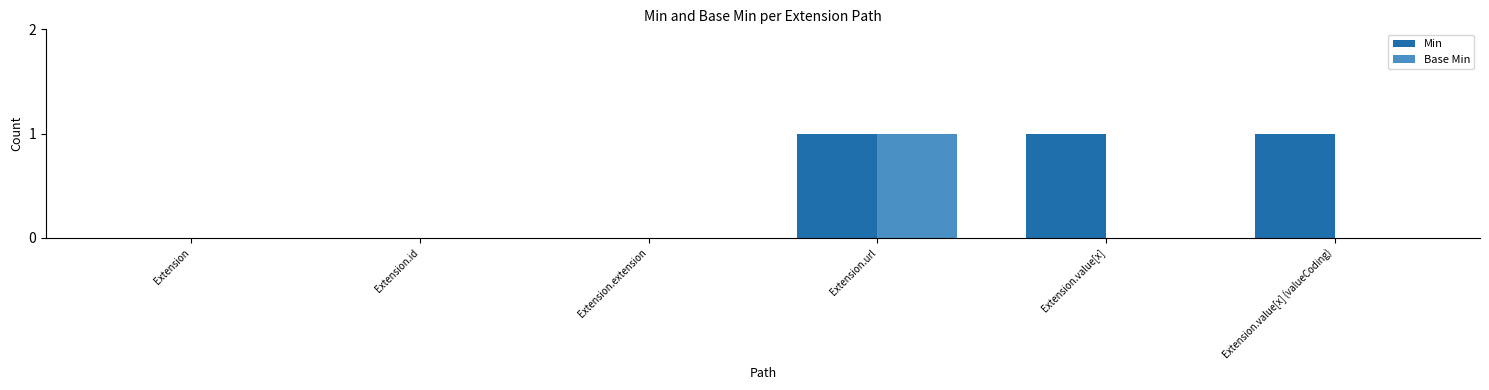

What are all the series names shown in the legend?

Min, Base Min